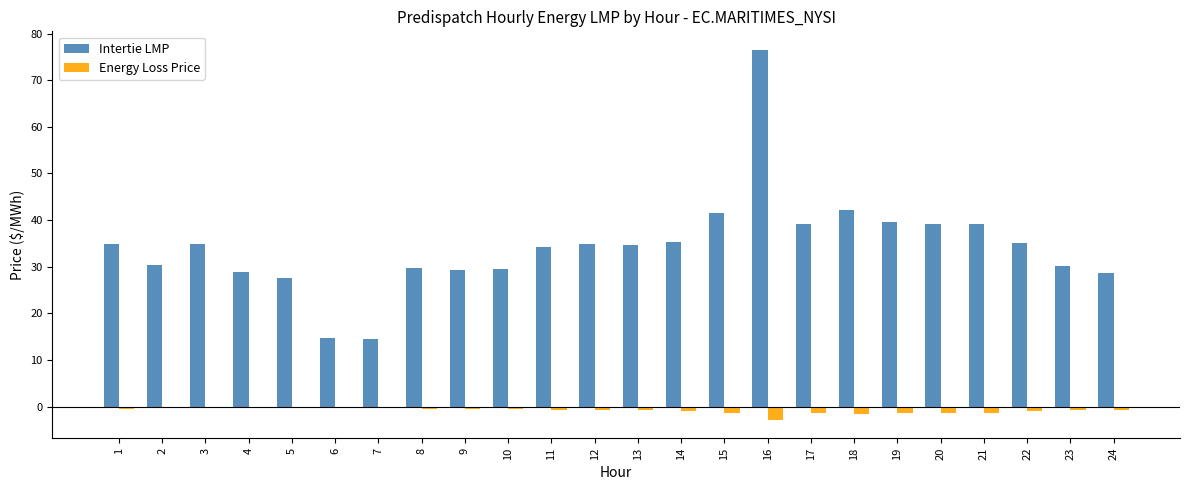

Is it true that Intertie LMP equals 55.9 at 18?

False